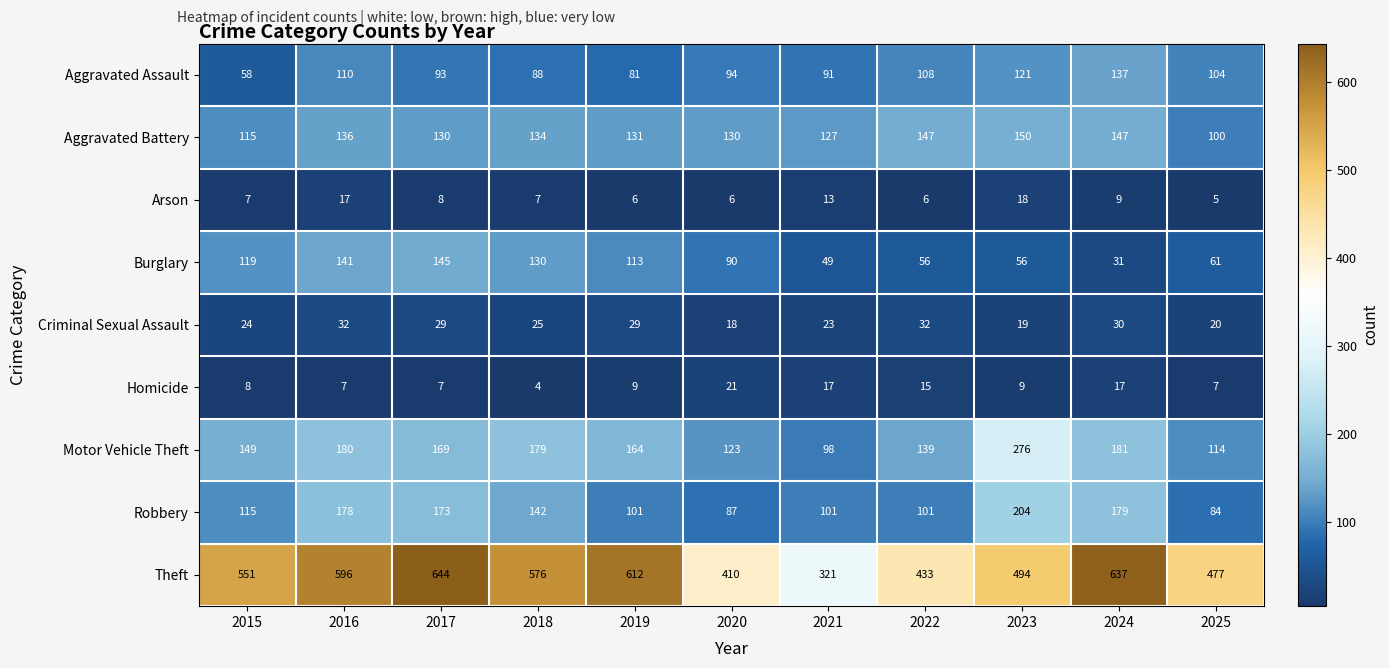

At which label does Motor Vehicle Theft first exceed 164?

2016